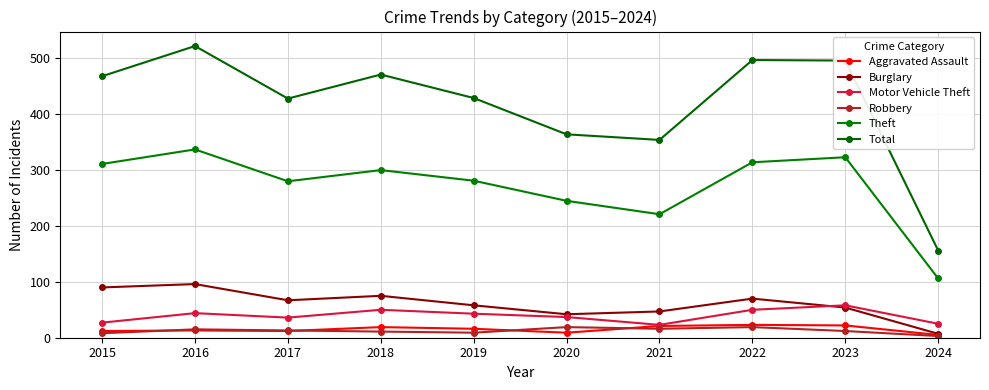

Between 2016 and 2024, which series saw the biggest shift?

Total